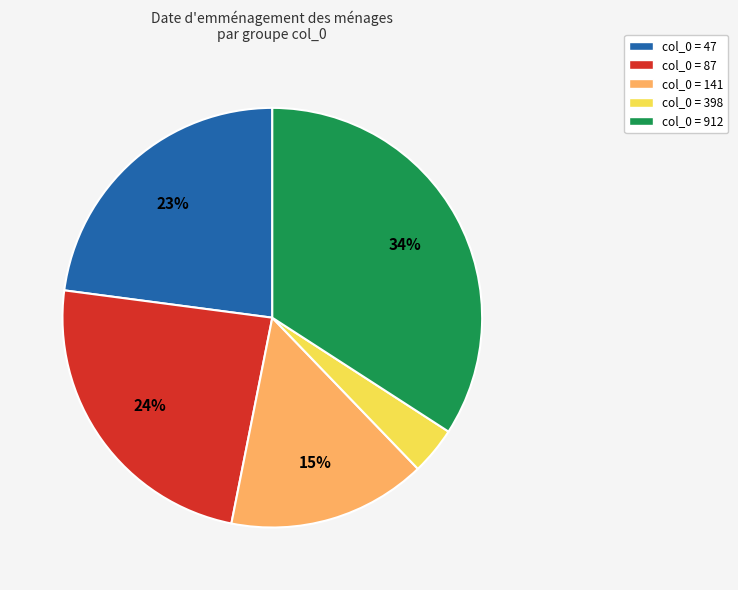

To the nearest percent, what is the difference between the largest and smallest slice percentages?

30%